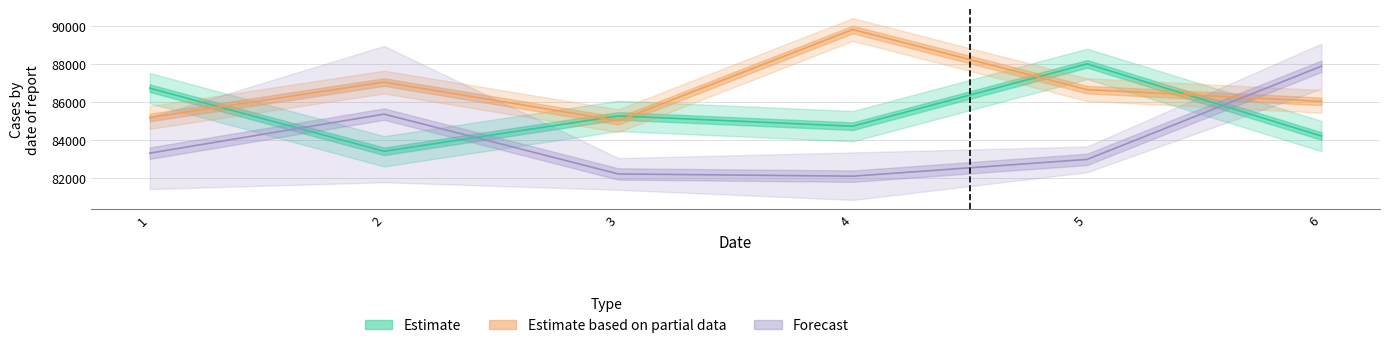

Which series has the largest range (max minus min)?

Forecast